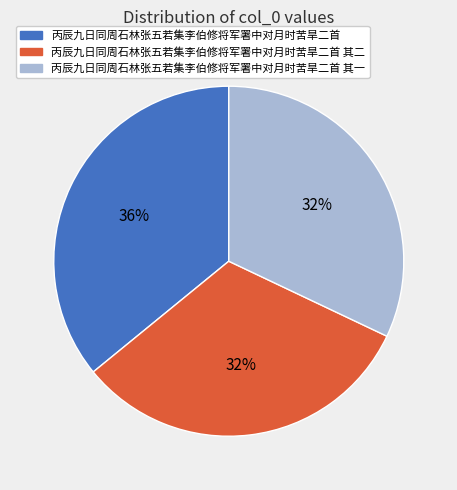

Does 丙辰九日同周石林张五若集李伯修将军署中对月时苦旱二首 represent more than half of the total?

No